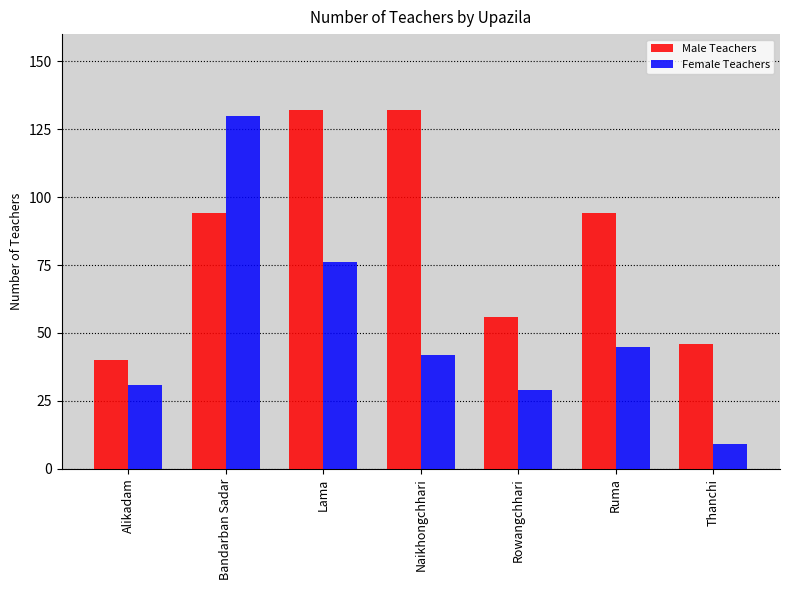

What is the difference between the highest and lowest values at Alikadam?

9